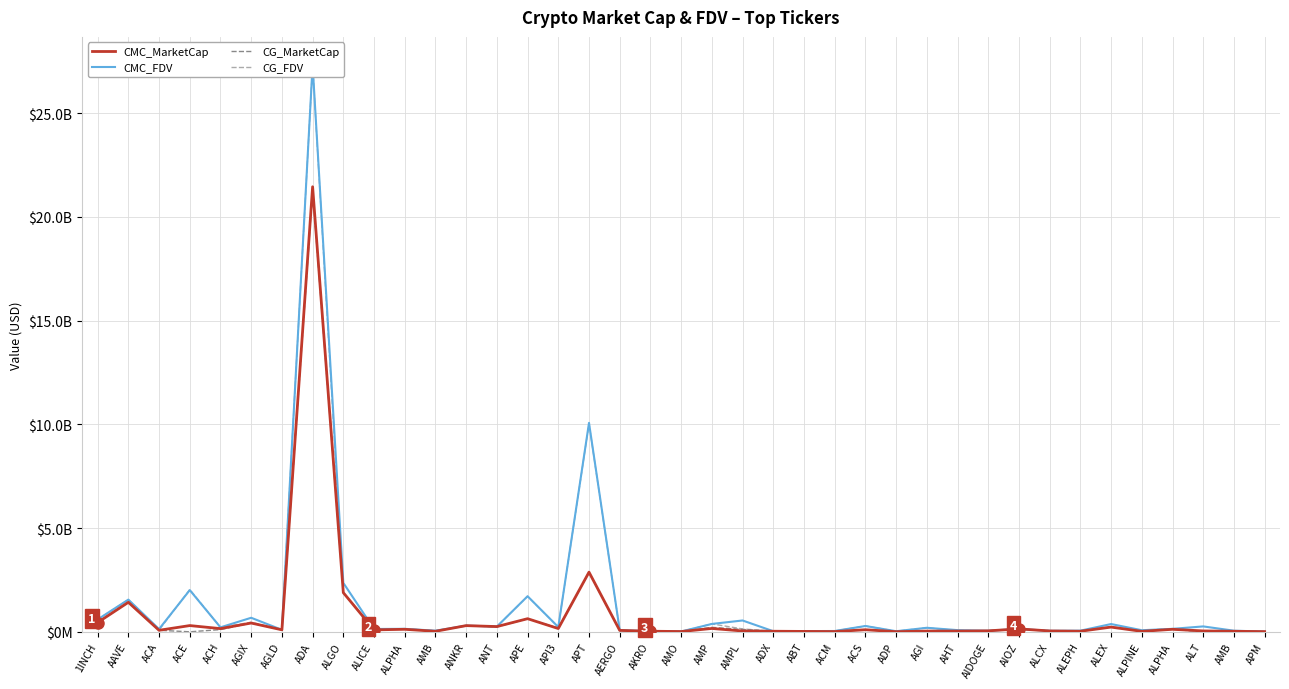

The value of CMC_FDV at ADX is 28238353.8. True or false?

True